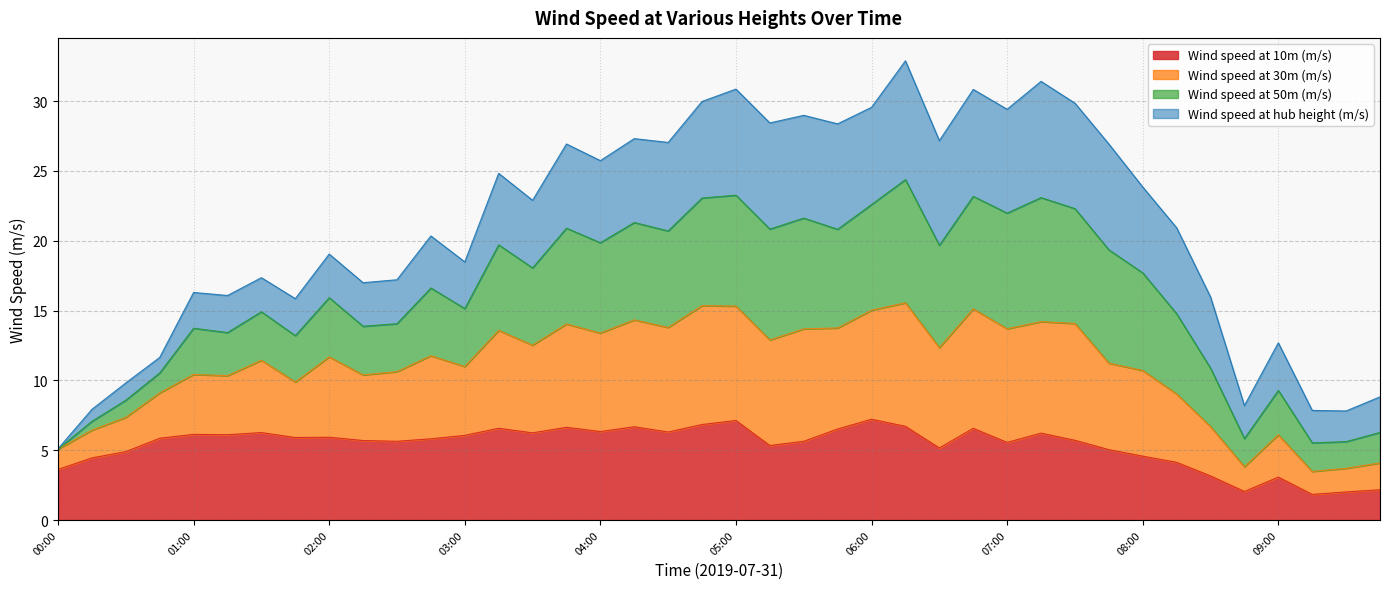

Does the chart have visible grid lines?

Yes